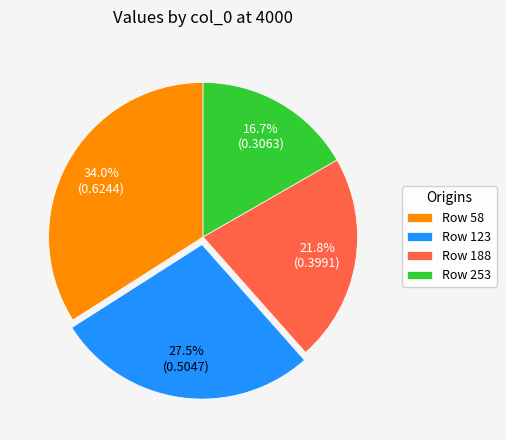

Which slice is the smallest?

Row 253